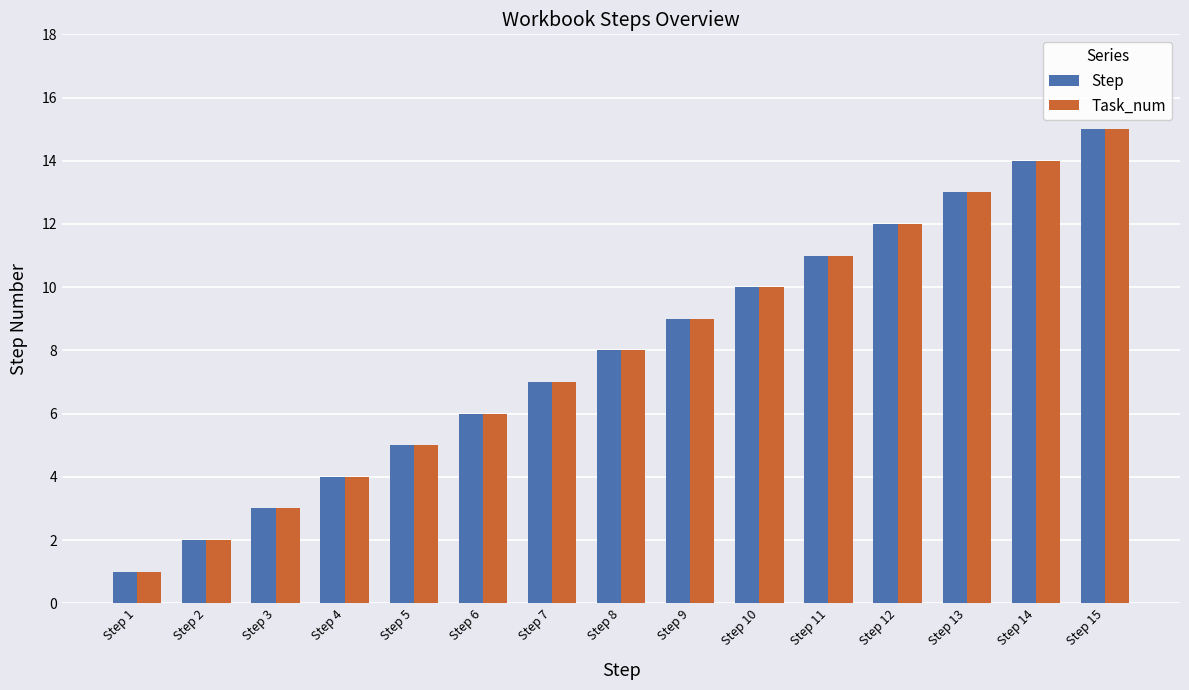

What is the difference between the second highest and second lowest values in the Task_num series?

12